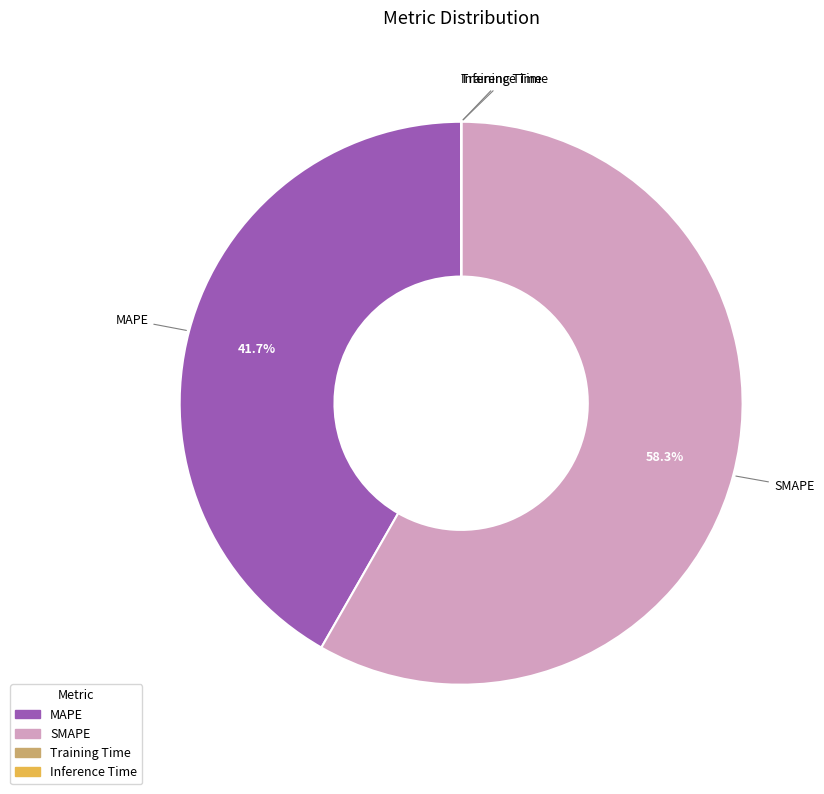

What is the largest slice in the pie chart?

SMAPE